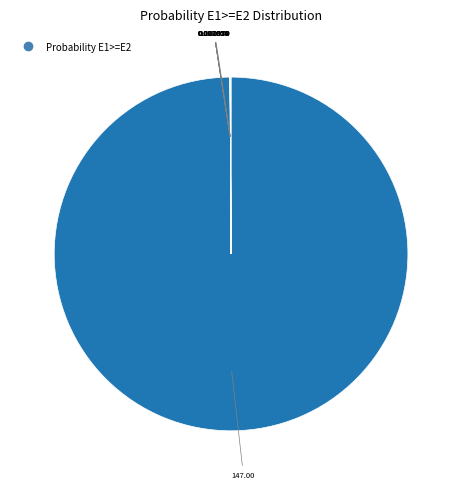

Is there a majority slice in this chart?

Yes